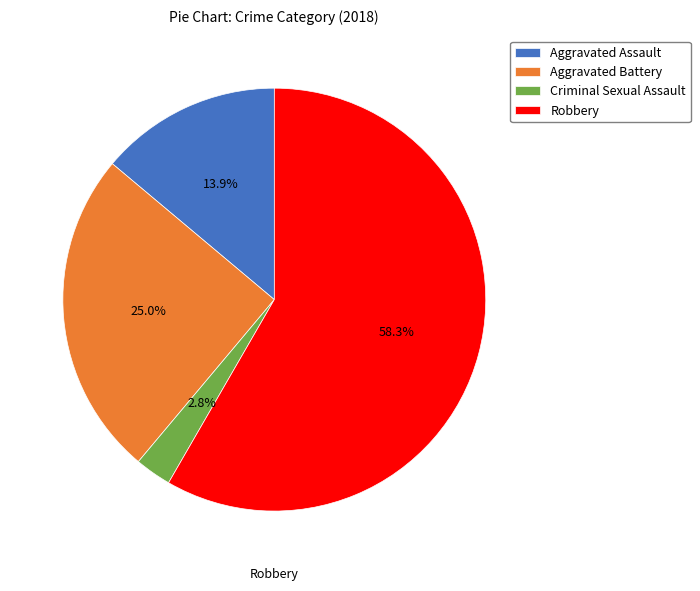

To the nearest percent, what is the combined percentage of Robbery and Criminal Sexual Assault?

61%